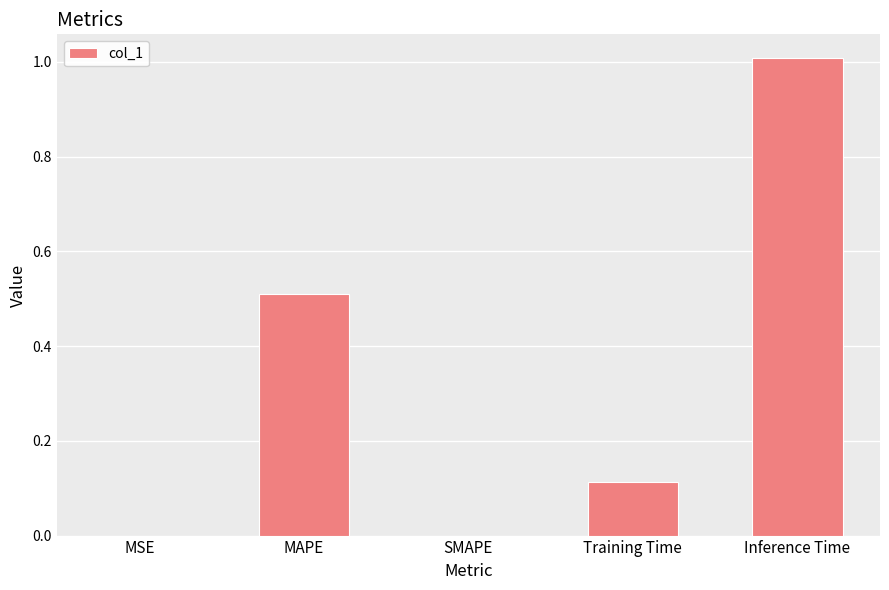

What is the sum of the values at Training Time and Inference Time?

1.1